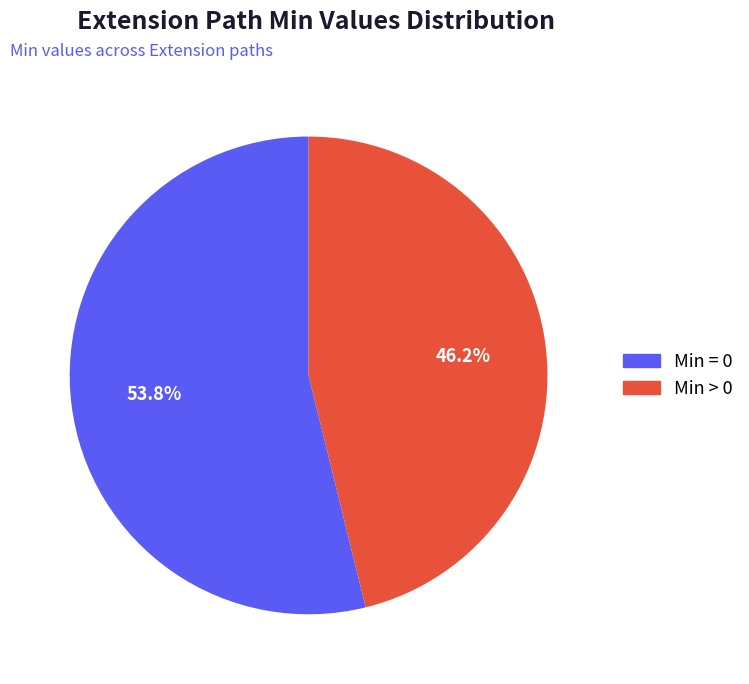

Does any single category account for the majority?

Yes